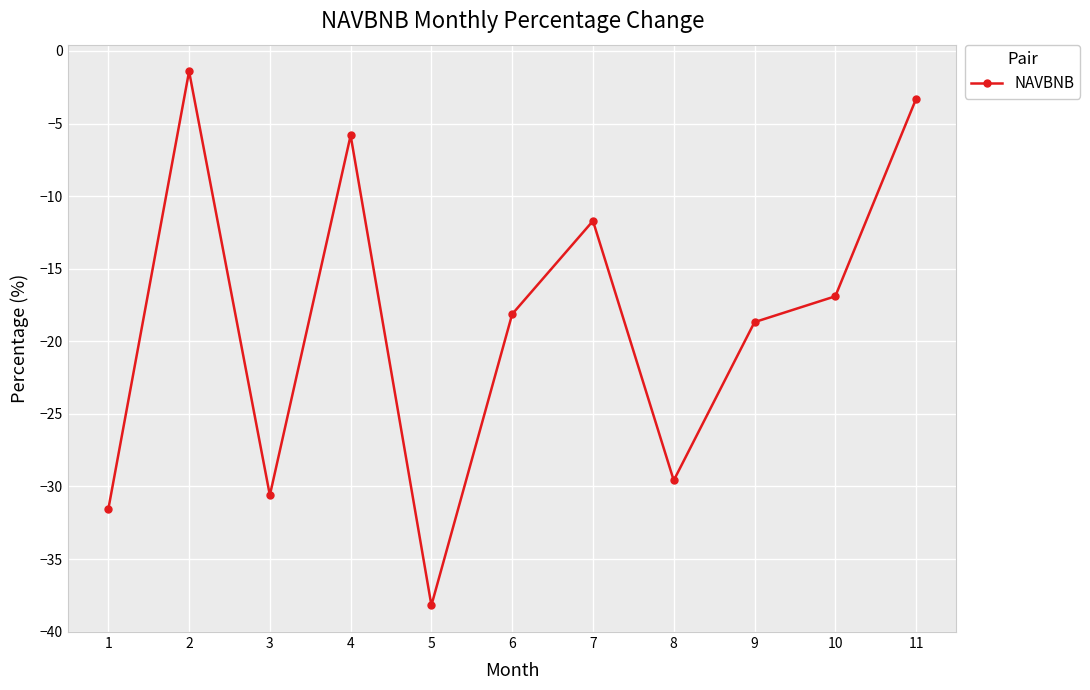

At which category does the chart reach its minimum across all series?

5